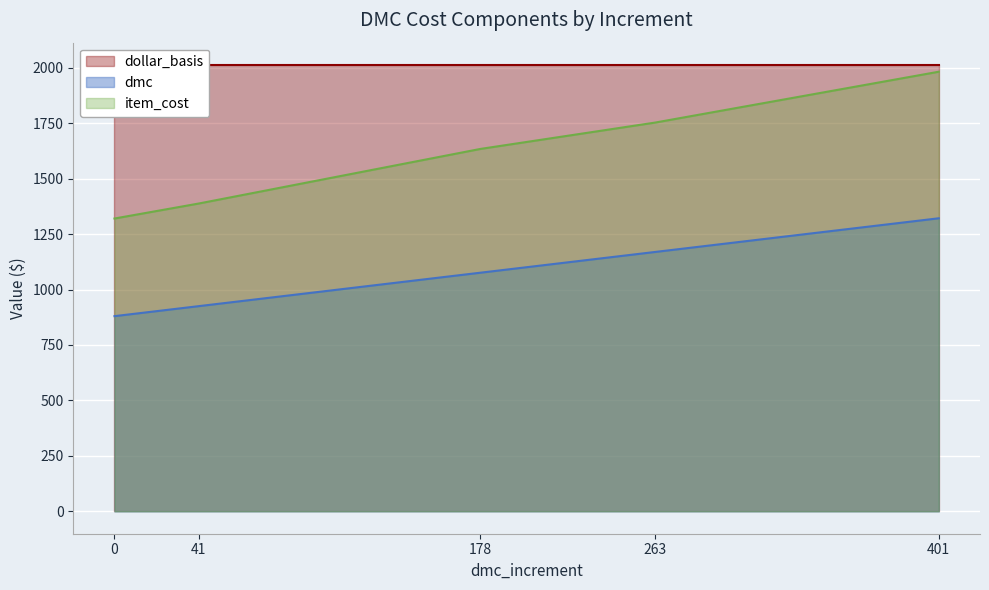

The dmc series shows 880.0 at 0. True or false?

True